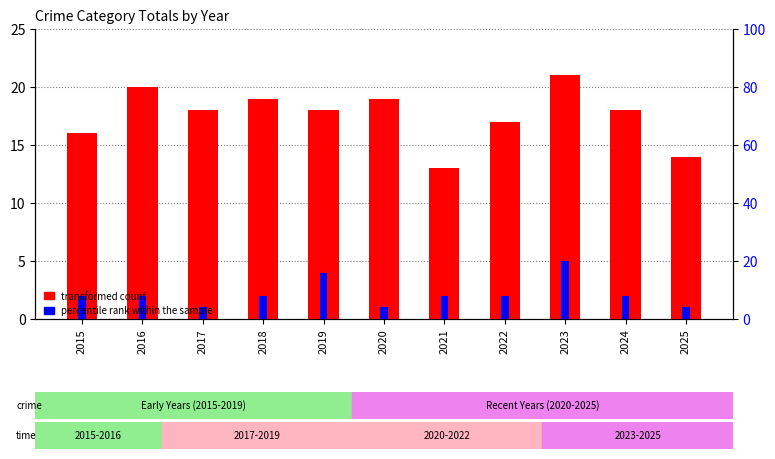

List the labels in order of value, largest first.

2023, 2016, 2018, 2020, 2017, 2019, 2024, 2022, 2015, 2025, 2021